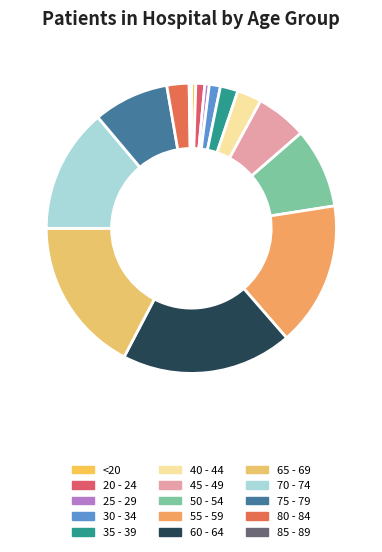

Between 65 - 69 and 20 - 24, which is larger?

65 - 69